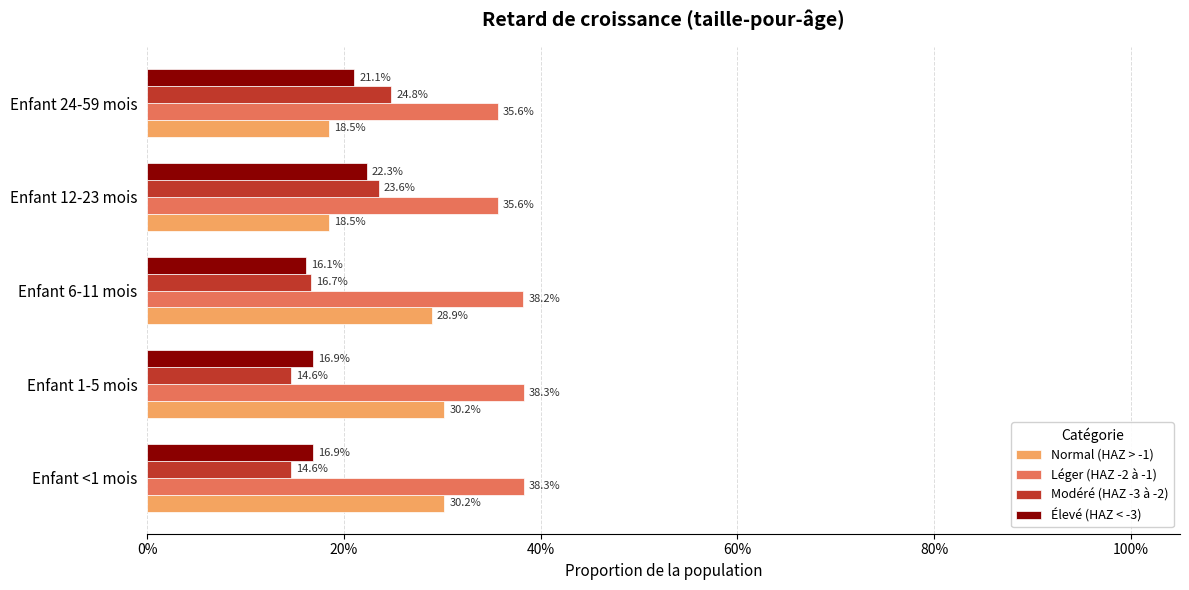

What are all the series names shown in the legend?

Normal (HAZ > -1), Léger (HAZ -2 à -1), Modéré (HAZ -3 à -2), Élevé (HAZ < -3)